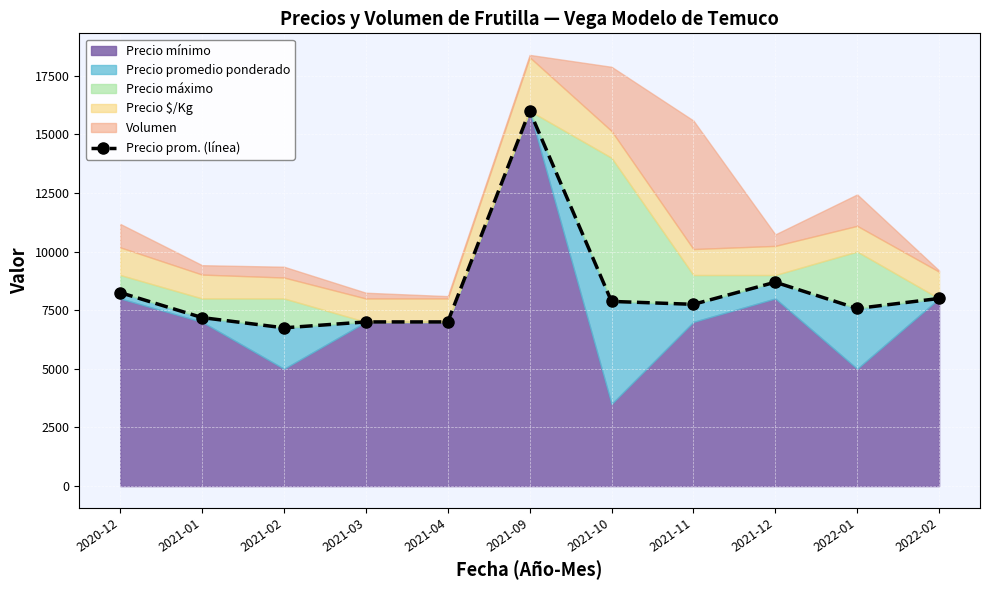

What is the minimum value shown in the chart?

6748